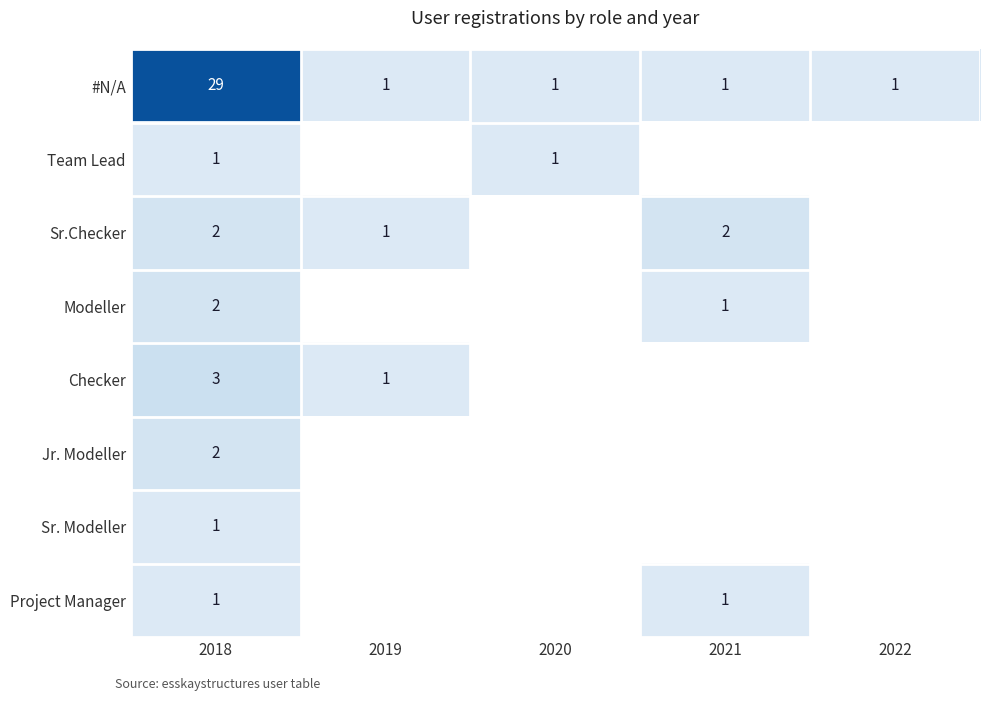

Is it true that #N/A equals 29 at 2018?

True